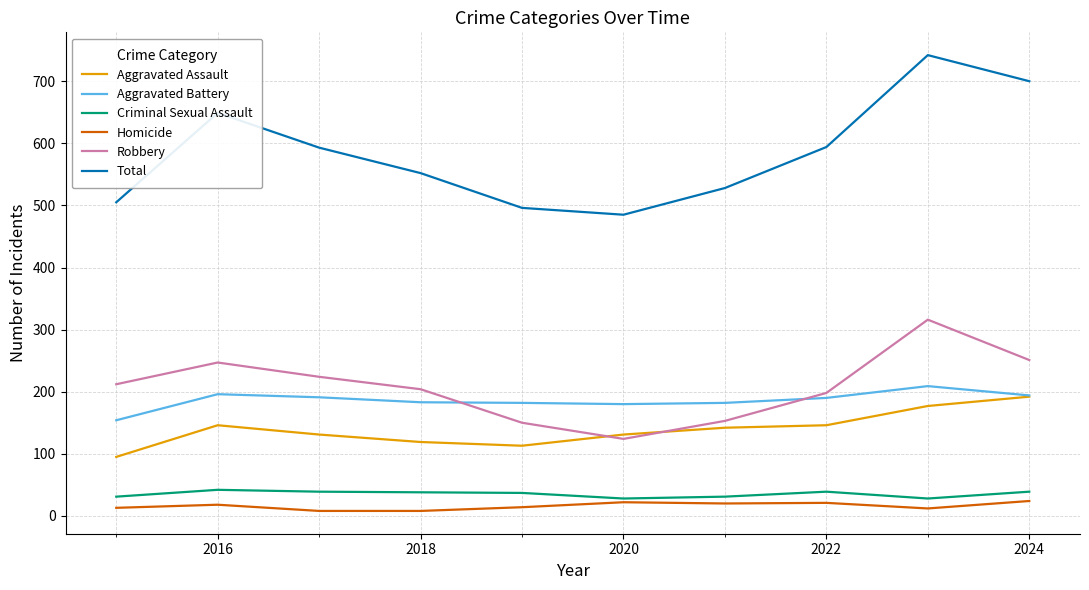

Which series has the largest range (max minus min)?

Total